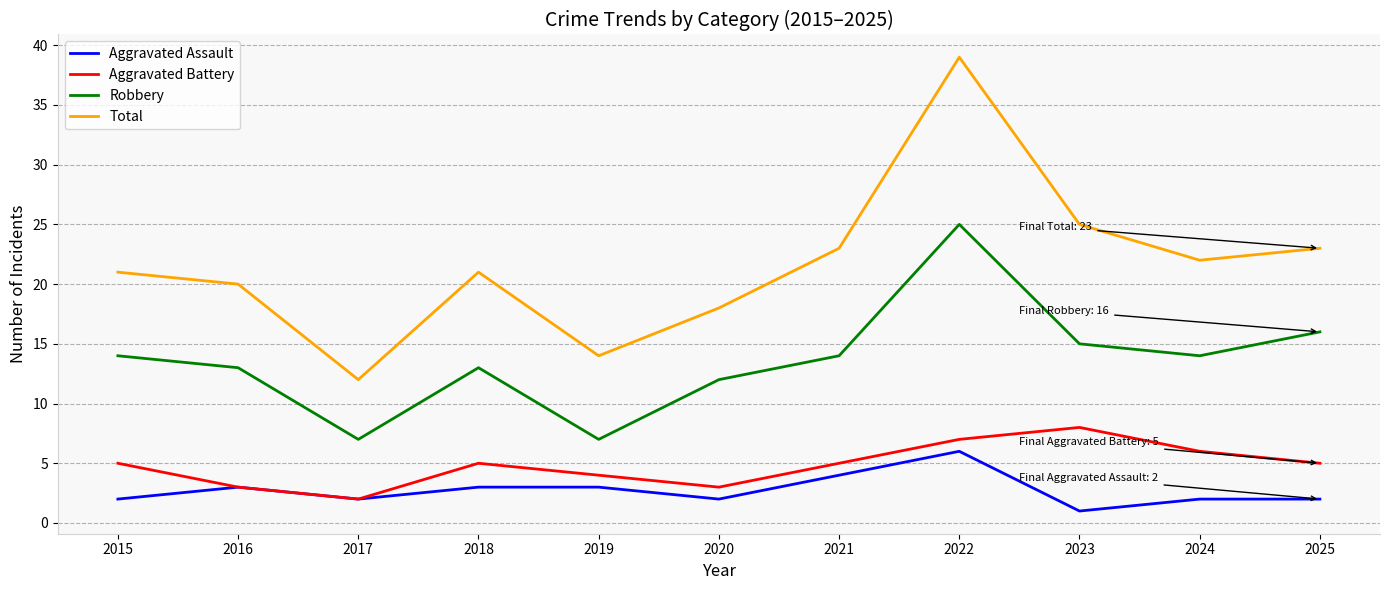

Which label corresponds to the largest value in the chart?

2022